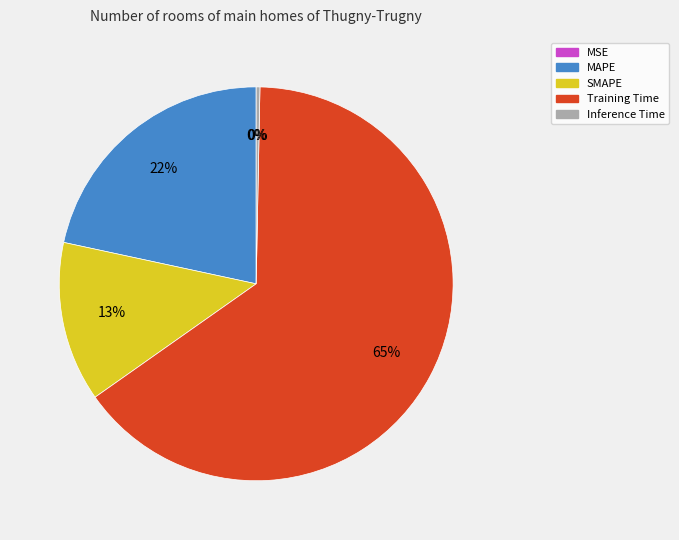

Does MAPE represent more than half of the total?

No